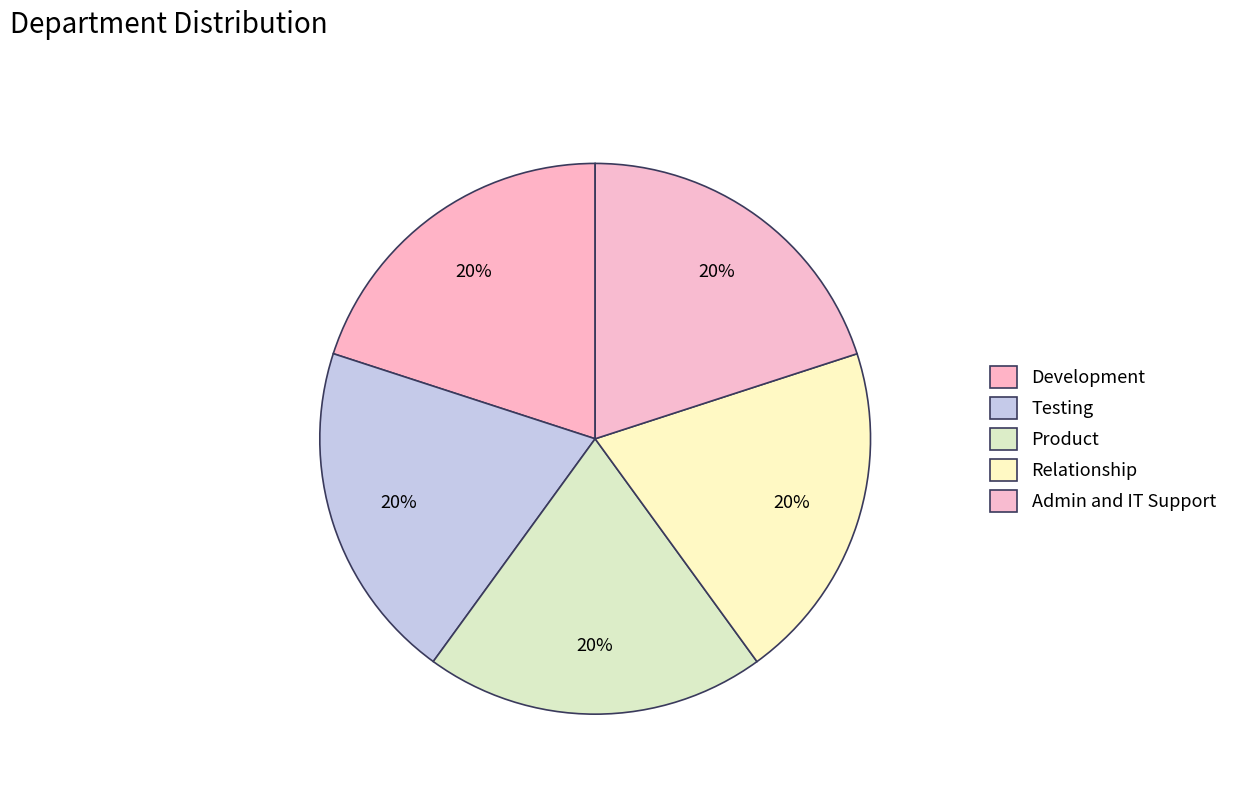

Does Product represent more than half of the total?

No